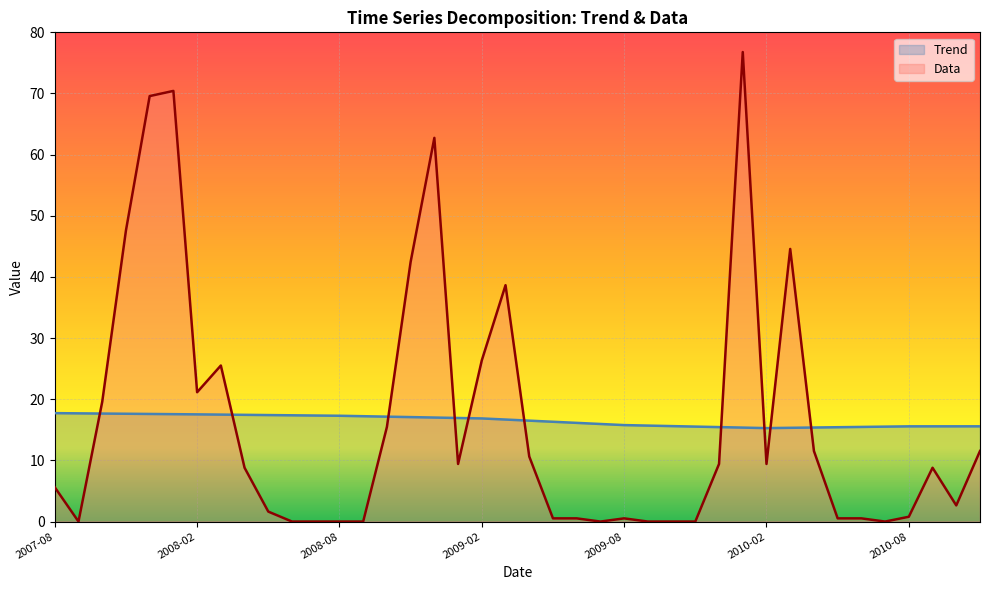

In Data, how many points are lower than both neighbors (excluding endpoints)?

7